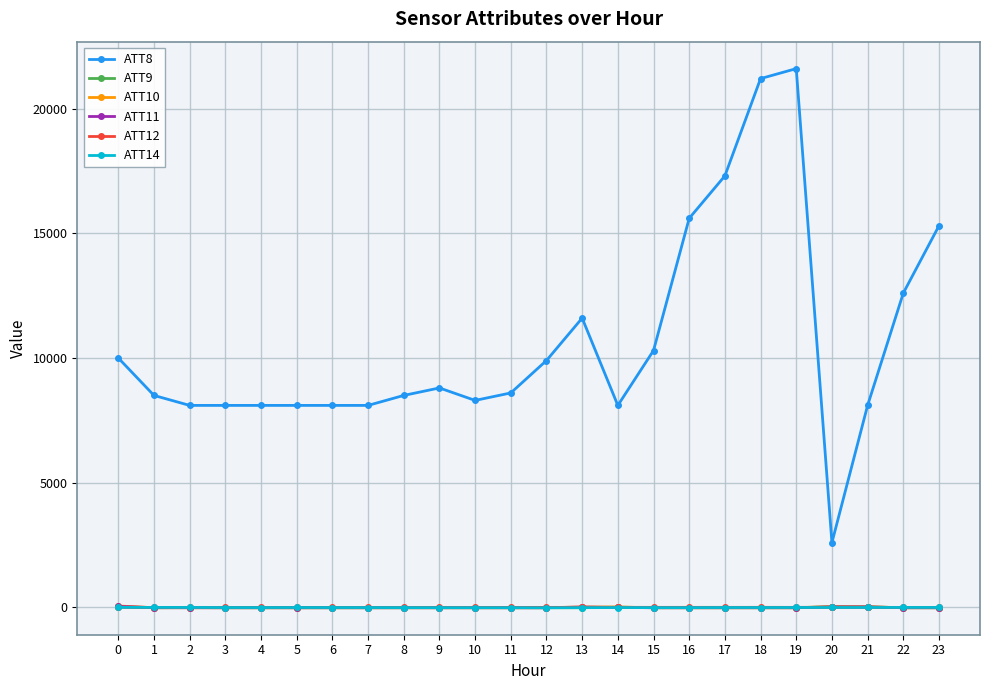

The value of ATT8 at 23 is 15300.0. True or false?

True